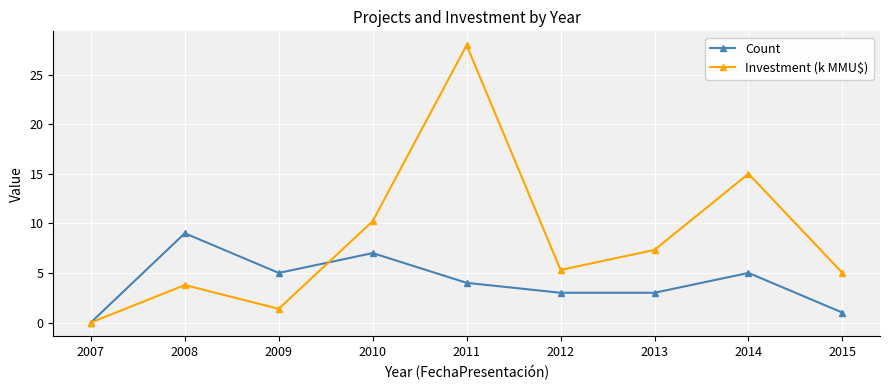

The Investment (k MMU$) series shows 22.1 at 2014. True or false?

False